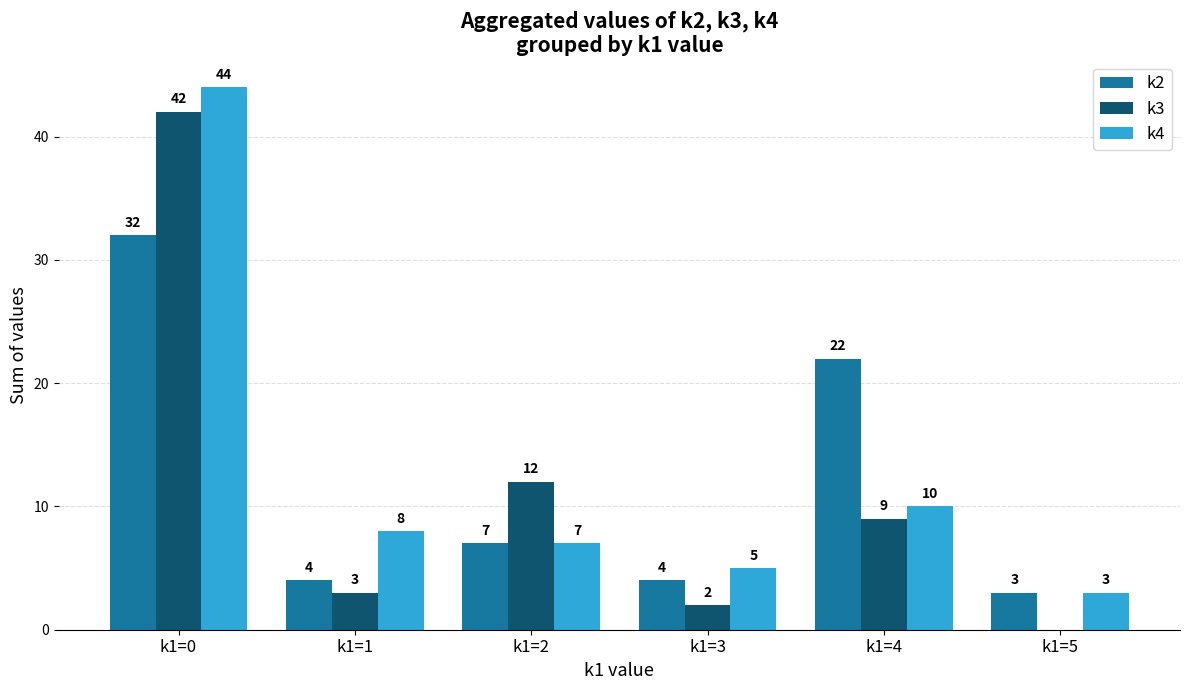

At which category is the sum across all series the highest?

k1=0